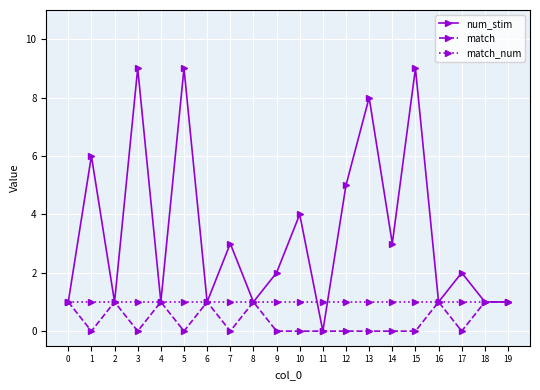

Which series changed the most between 1 and 15?

num_stim